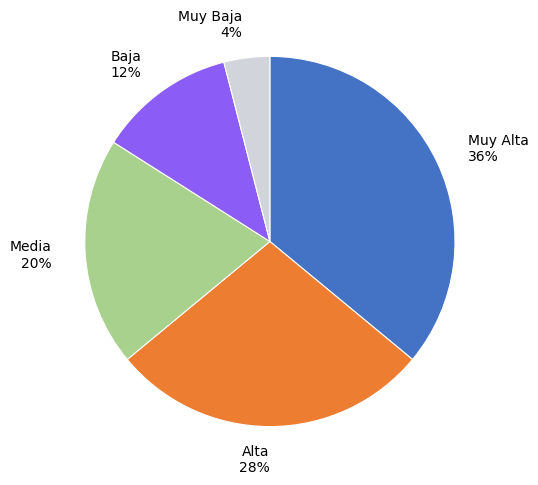

How many segments does this pie chart have?

5